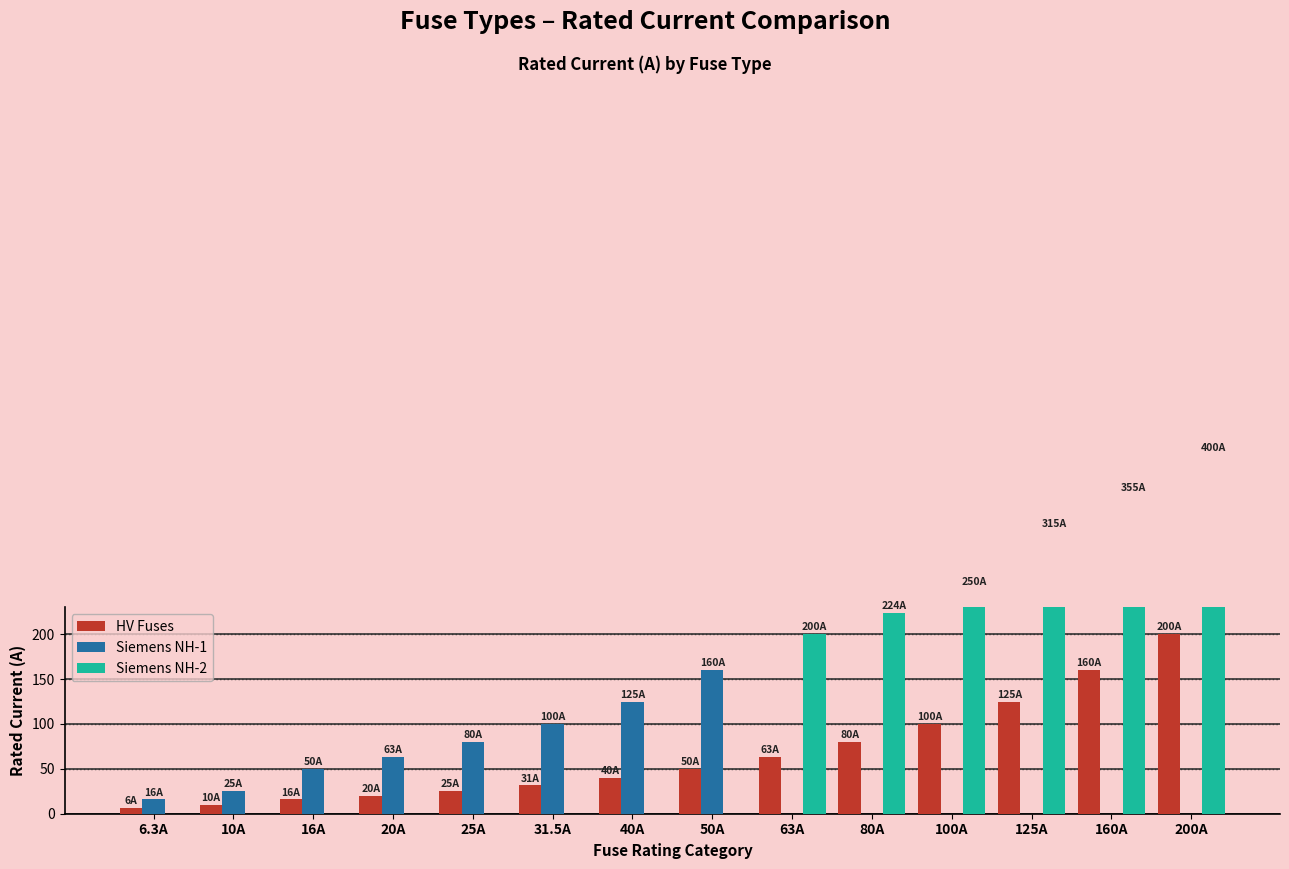

At how many categories does at least one series exceed 168?

6